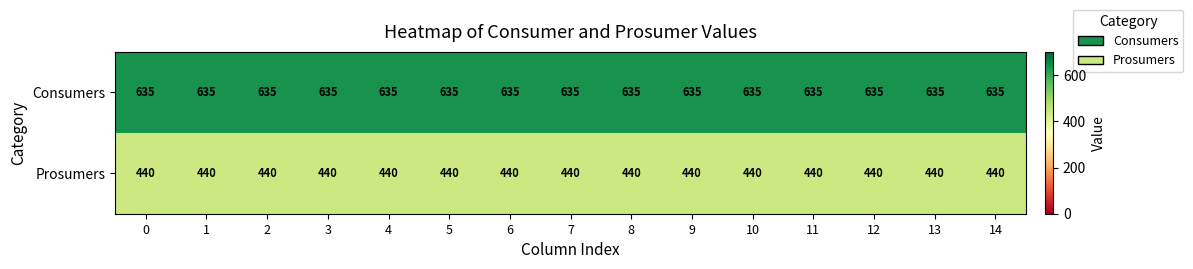

How many distinct data groups are displayed?

2